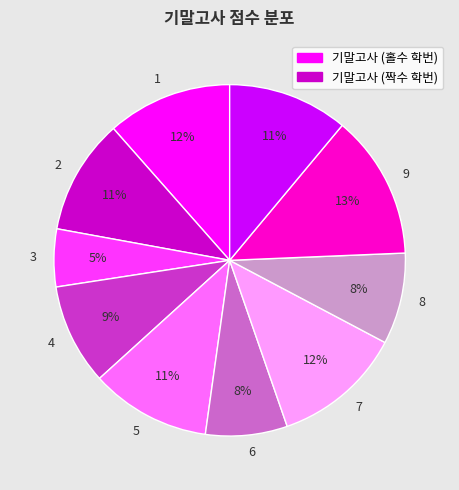

Count the number of slices in the pie.

10